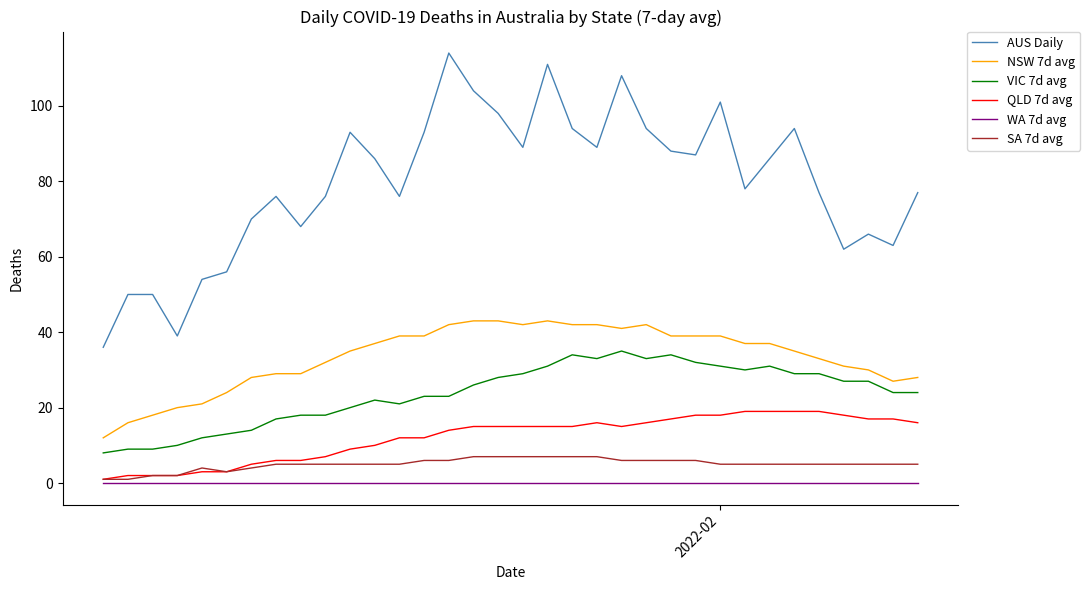

How many interior local valleys does the AUS Daily series have?

9